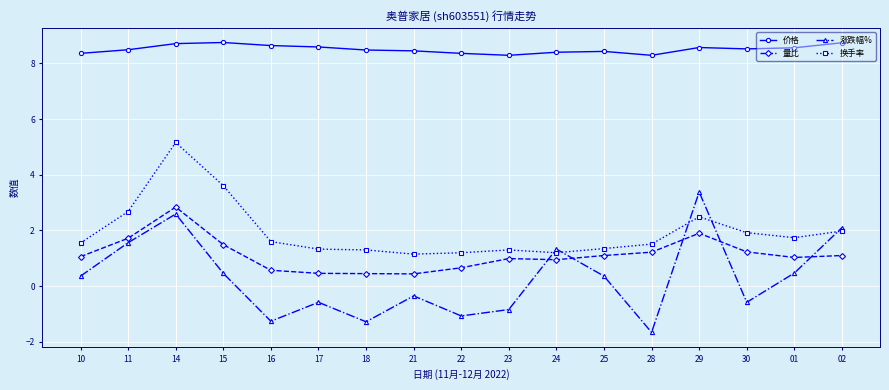

True or false: 换手率 has a value of 0.7 at 24.

False